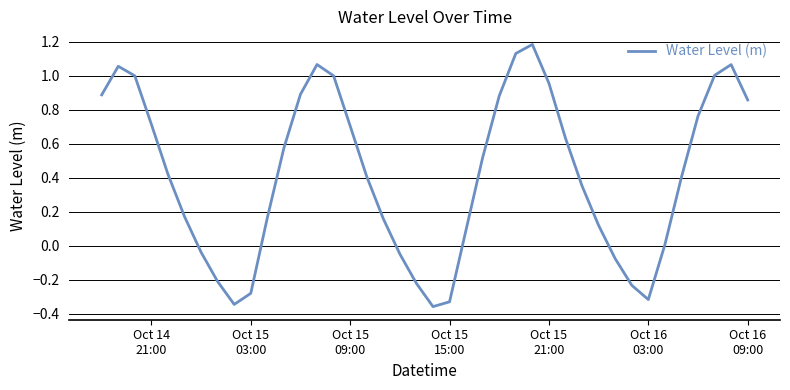

What is the difference between the maximum and minimum values?

1.5